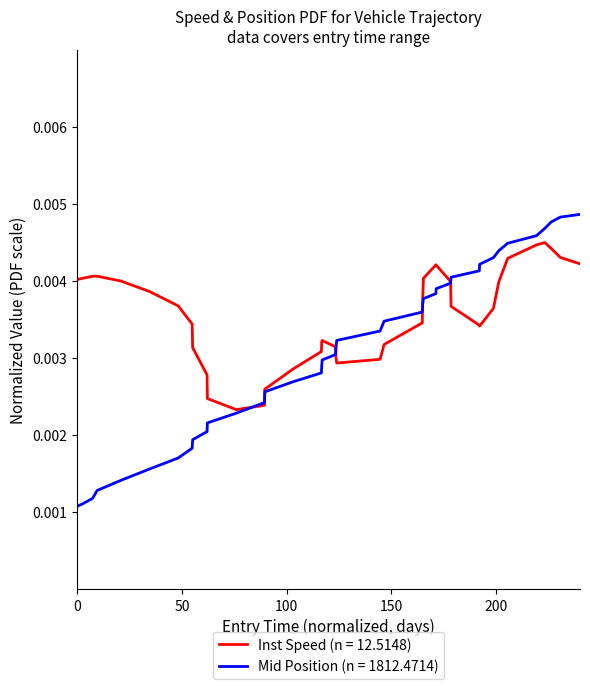

Which series has the widest spread of values?

Mid Position (n = 1812.4714)